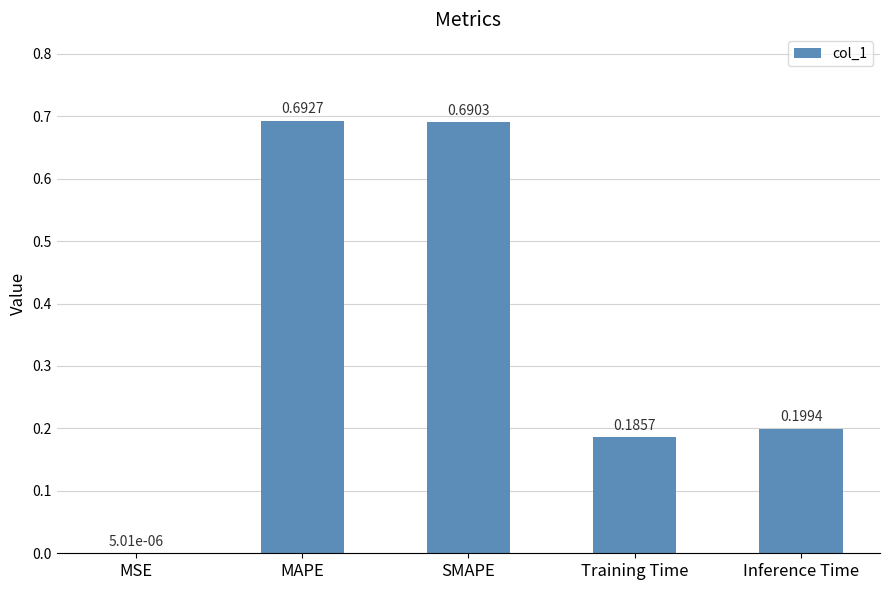

Which category has the highest value across all series?

MAPE